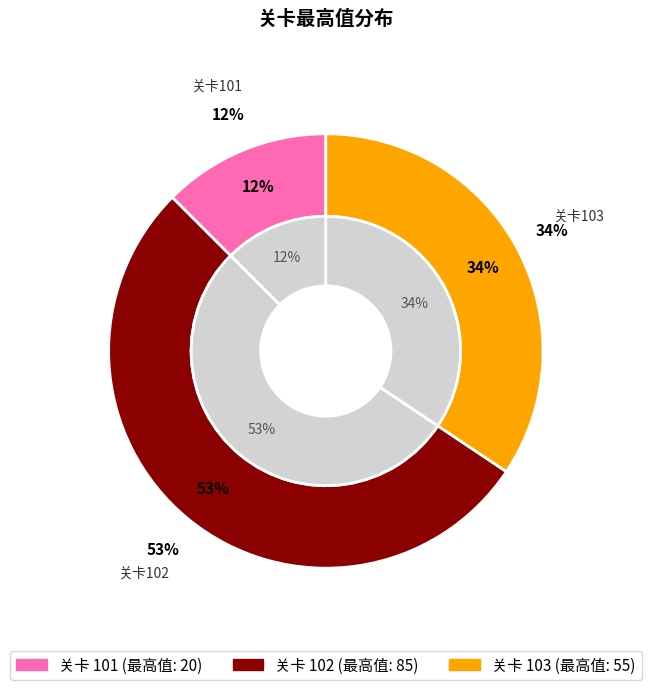

Is it true that 103 is 22% of the pie?

False